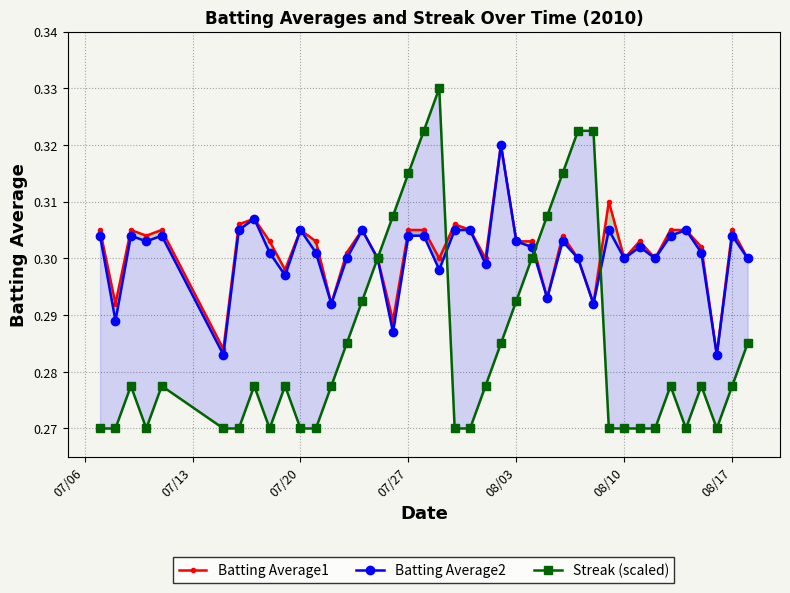

Rank the series by their maximum value, from highest to lowest.

Streak (scaled), Batting Average1, Batting Average2